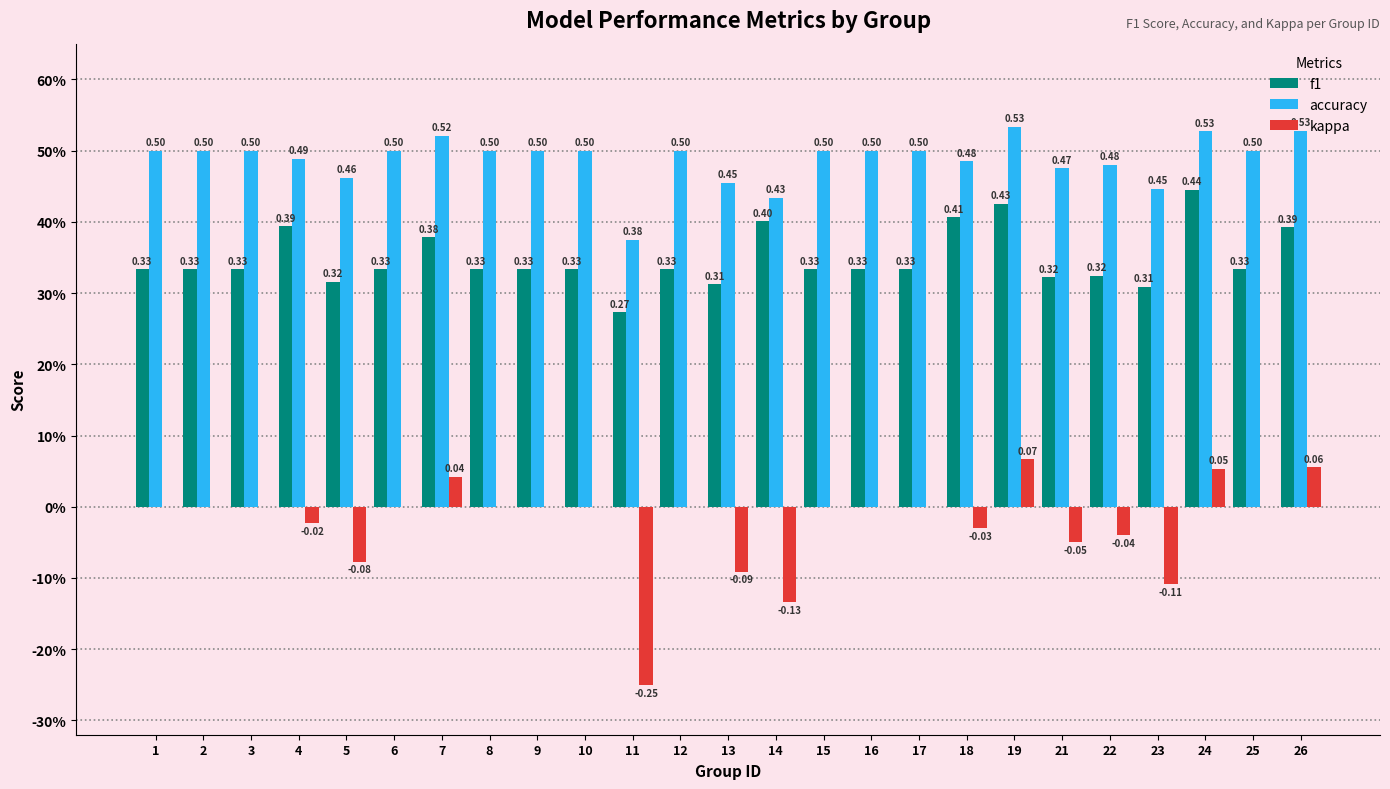

Are the bars grouped side by side (vs. stacked)?

Yes